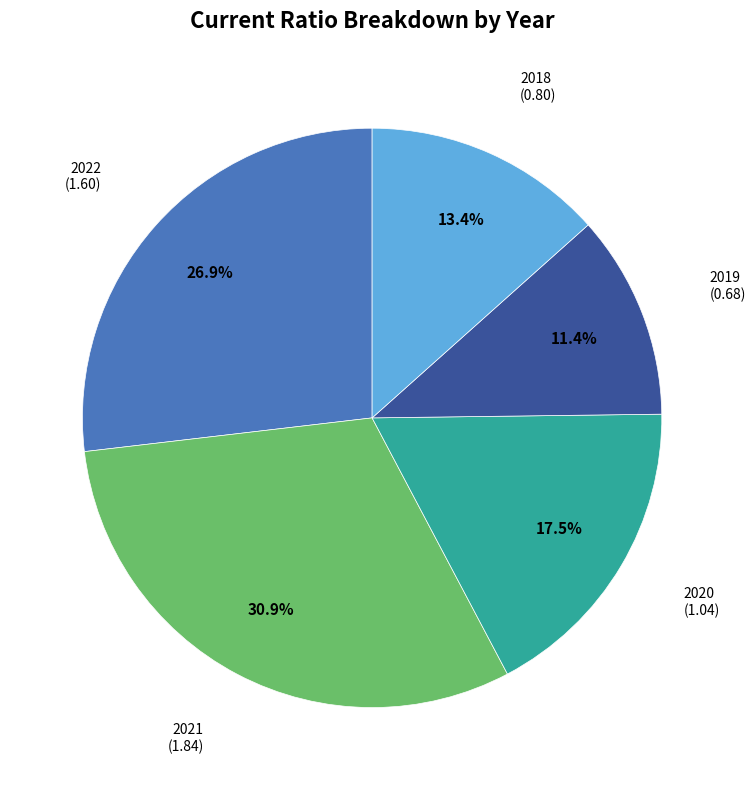

To the nearest percent, what is the average slice percentage?

20%